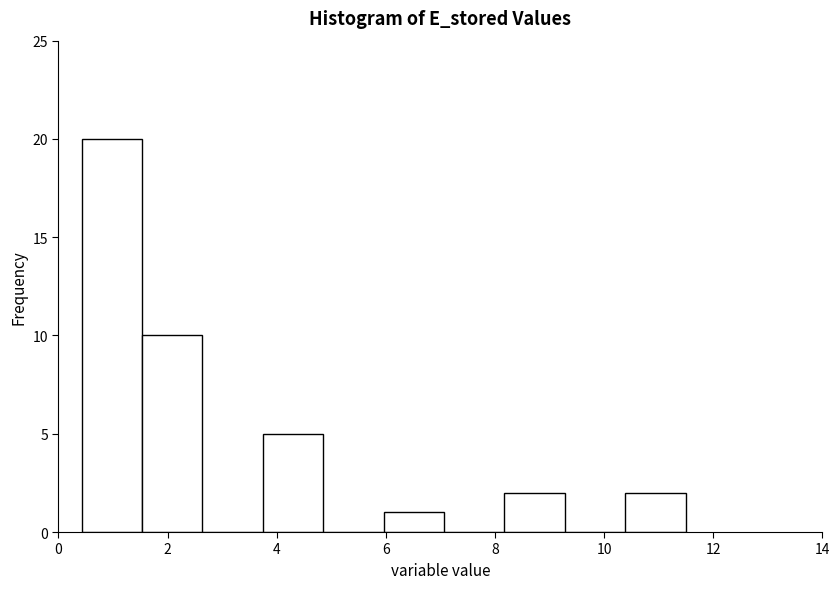

Over which range of the x-axis is the bar tallest?

0.4 to 1.6